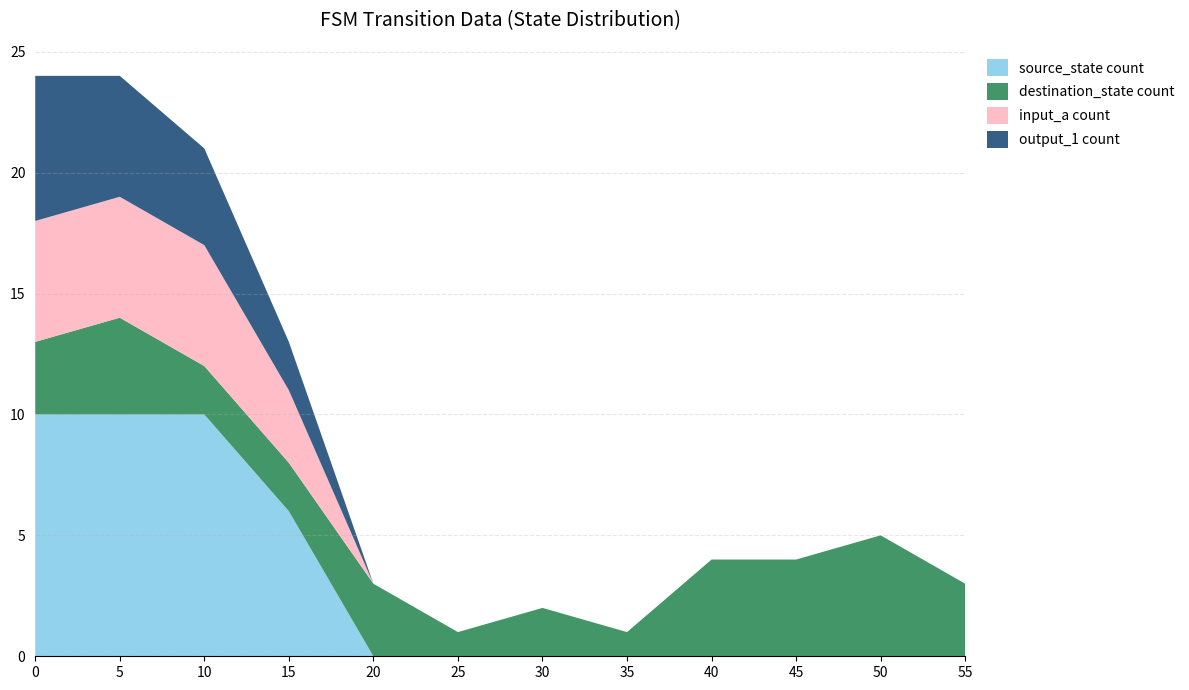

What is the total value across all series at 55?

3